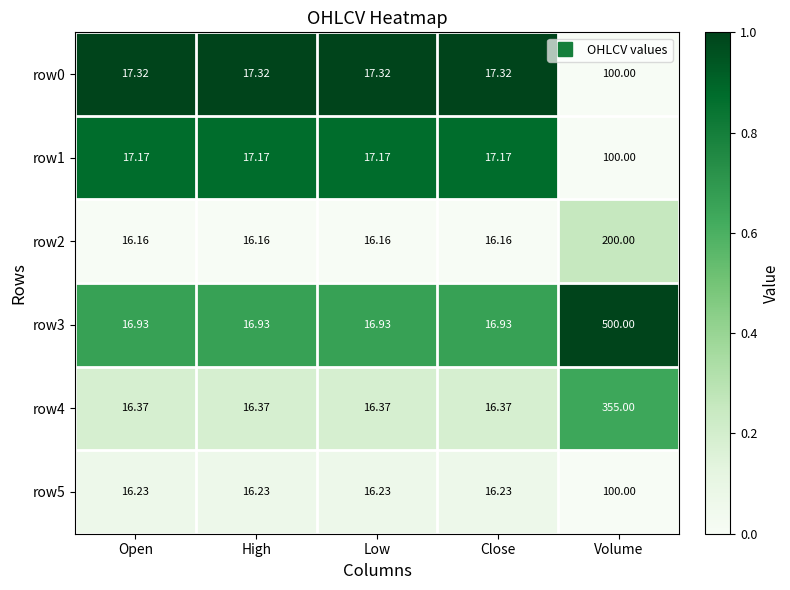

Is the value of row0 at Volume greater than the value of row3 at Low?

Yes